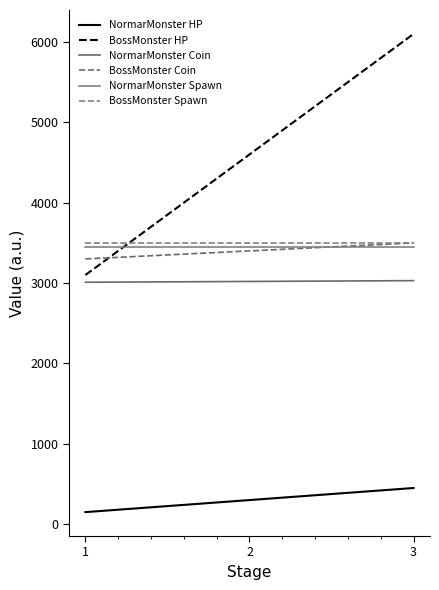

What is the greatest value displayed?

6100